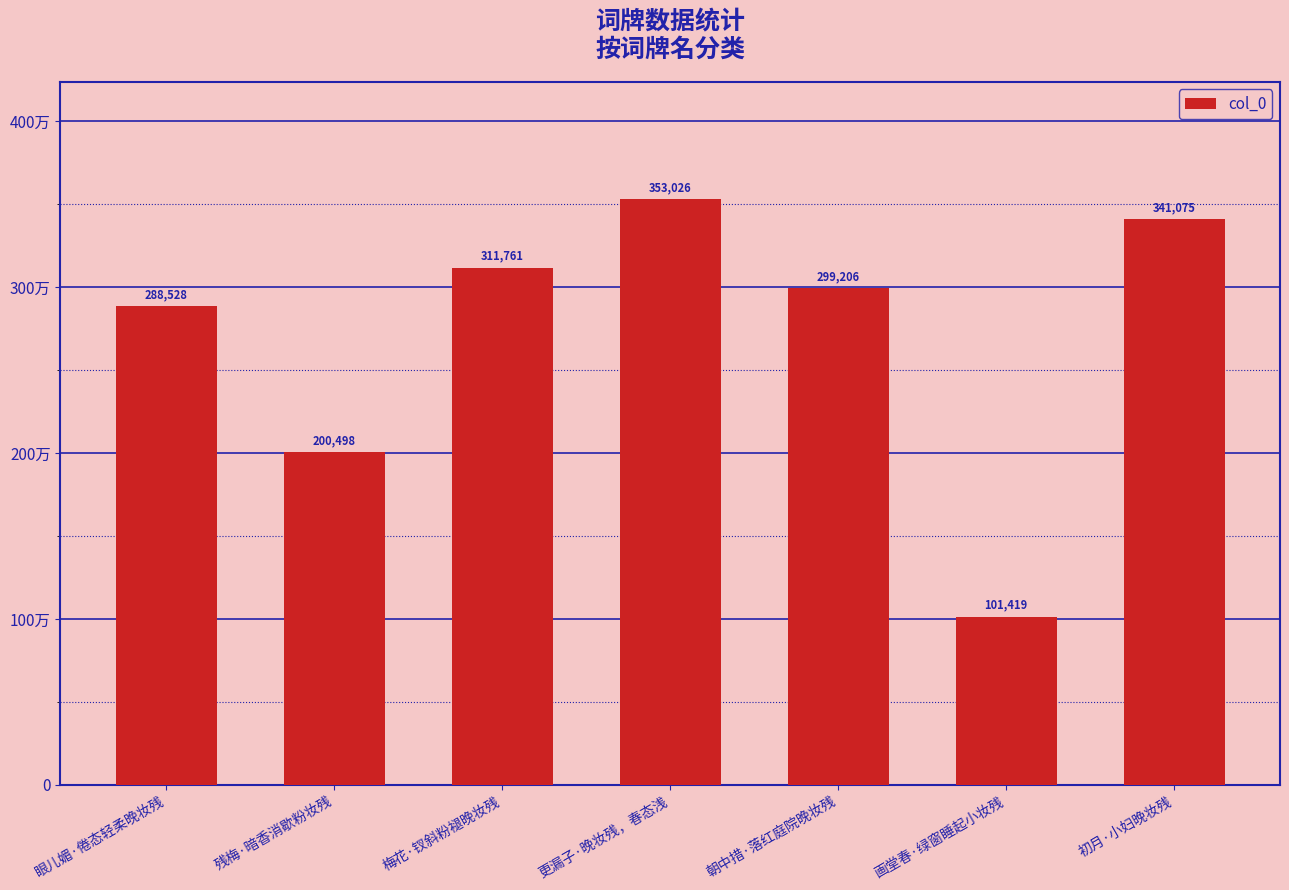

Are the bars horizontal?

No